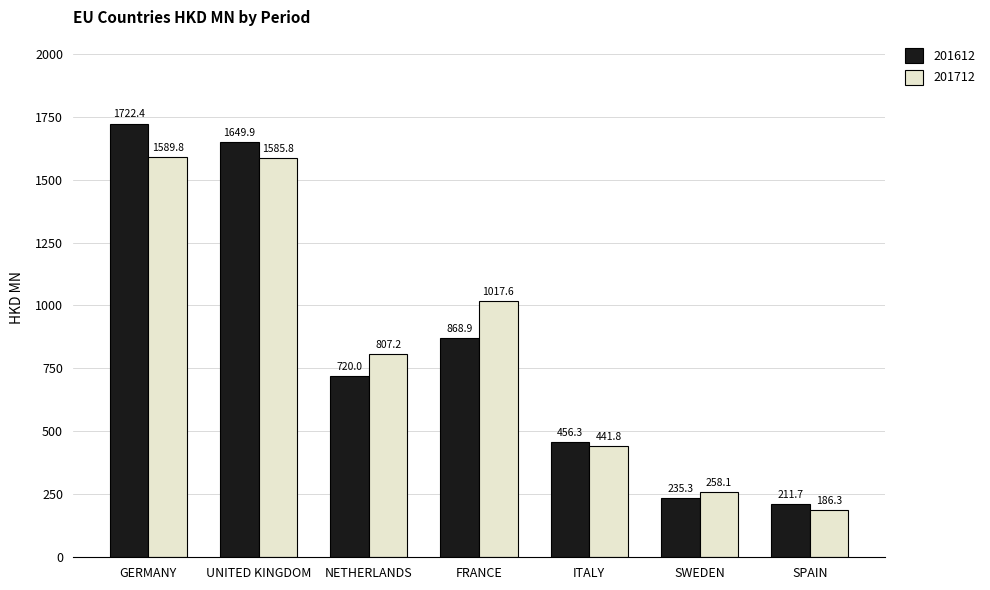

Rank the series by their maximum value, from highest to lowest.

201612, 201712